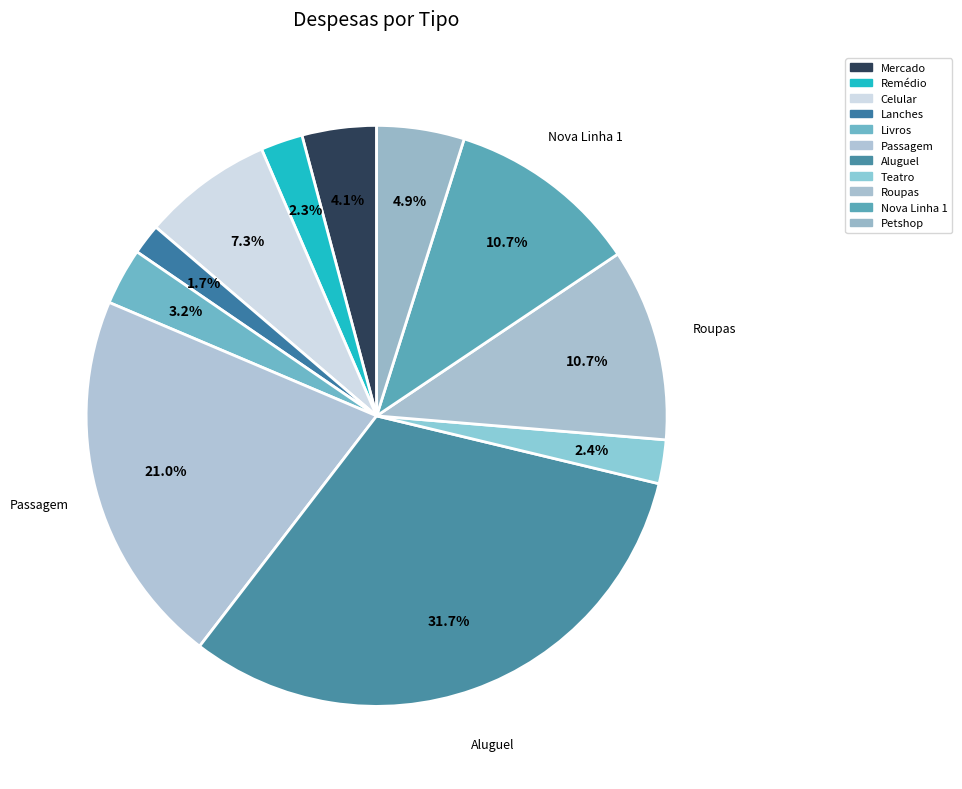

To the nearest percent, what is the combined percentage of Petshop and Nova Linha 1?

16%